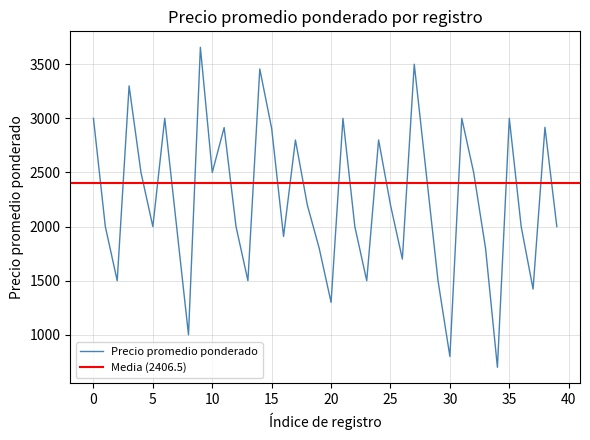

How many categories are shown in the chart?

40